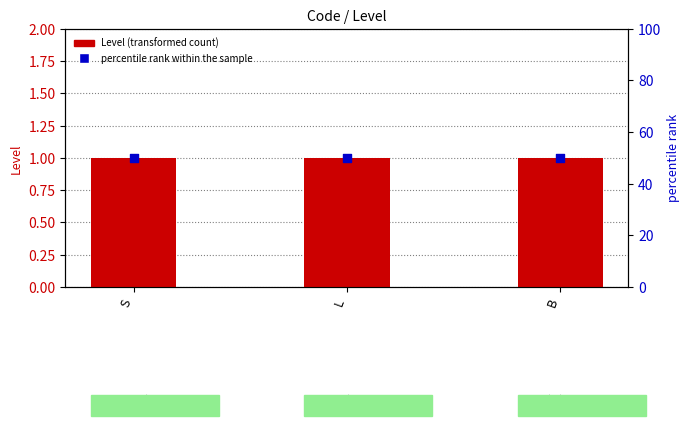

What are all the series names shown in the legend?

Level, percentile rank within the sample